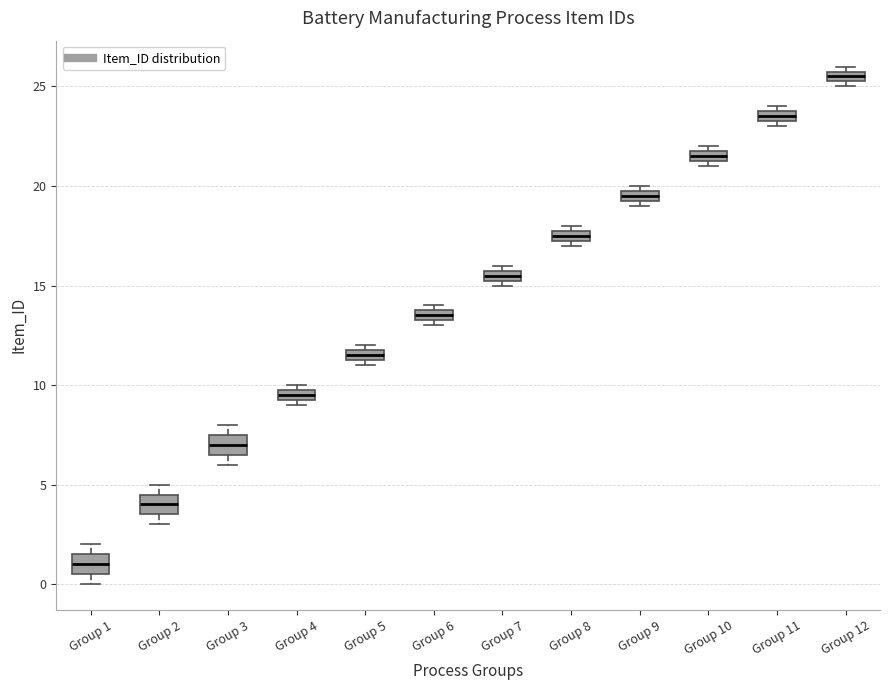

Where is the upper edge of the box for Group 2 on the y-axis? The values are not printed on the chart, so give them approximately, as read against the axis.

4.5